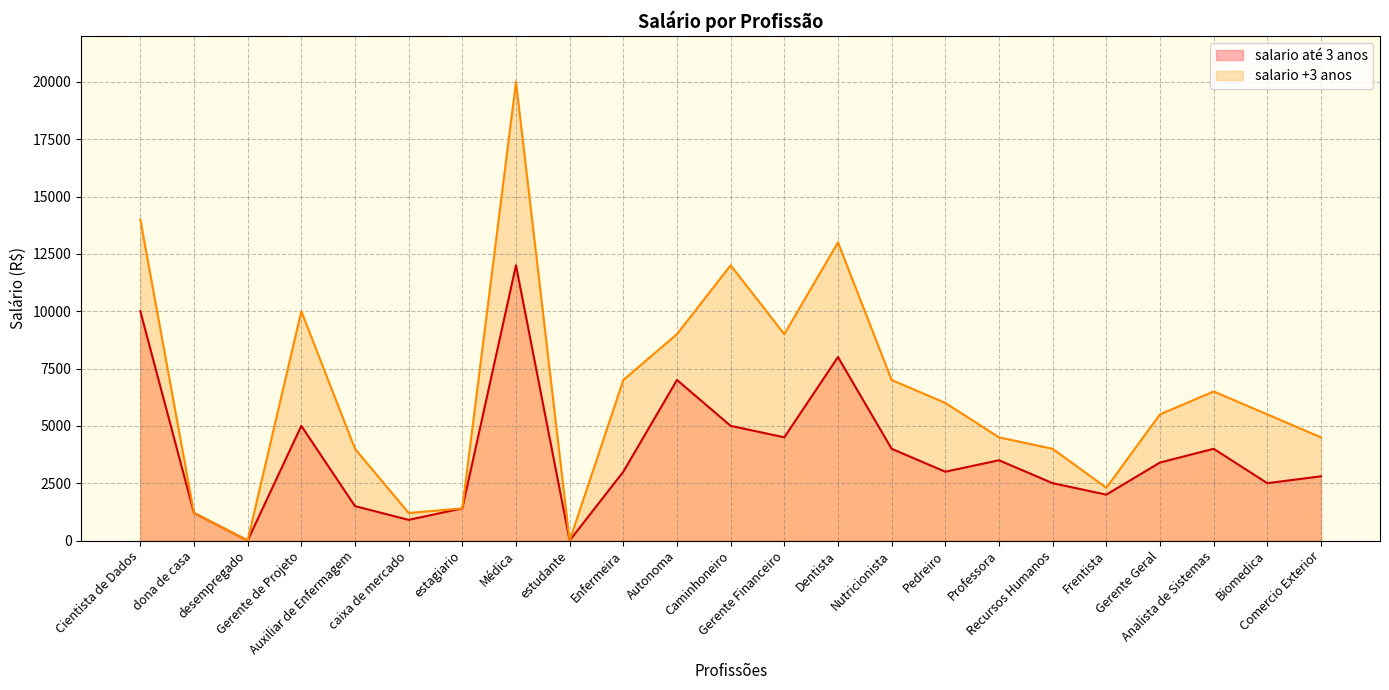

Rank the series by their average value, from lowest to highest.

salario até 3 anos, salario +3 anos